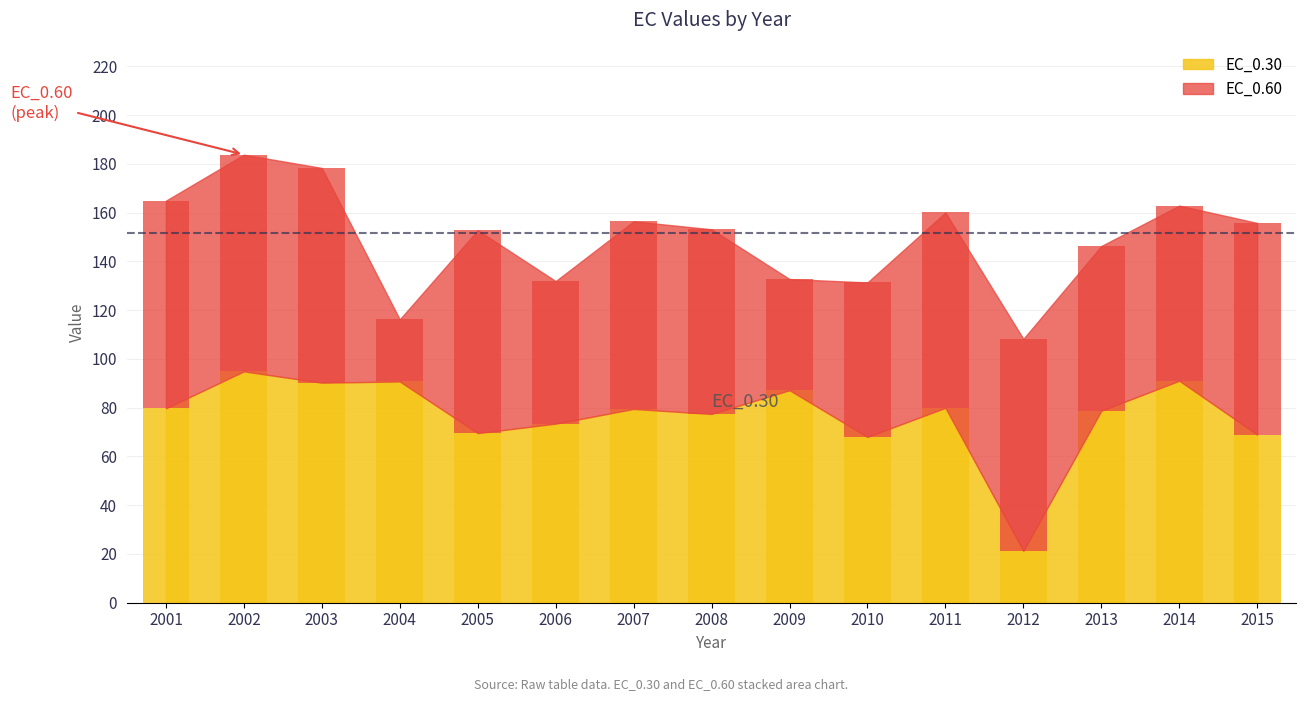

What is the total value across all series at 2014?

162.9